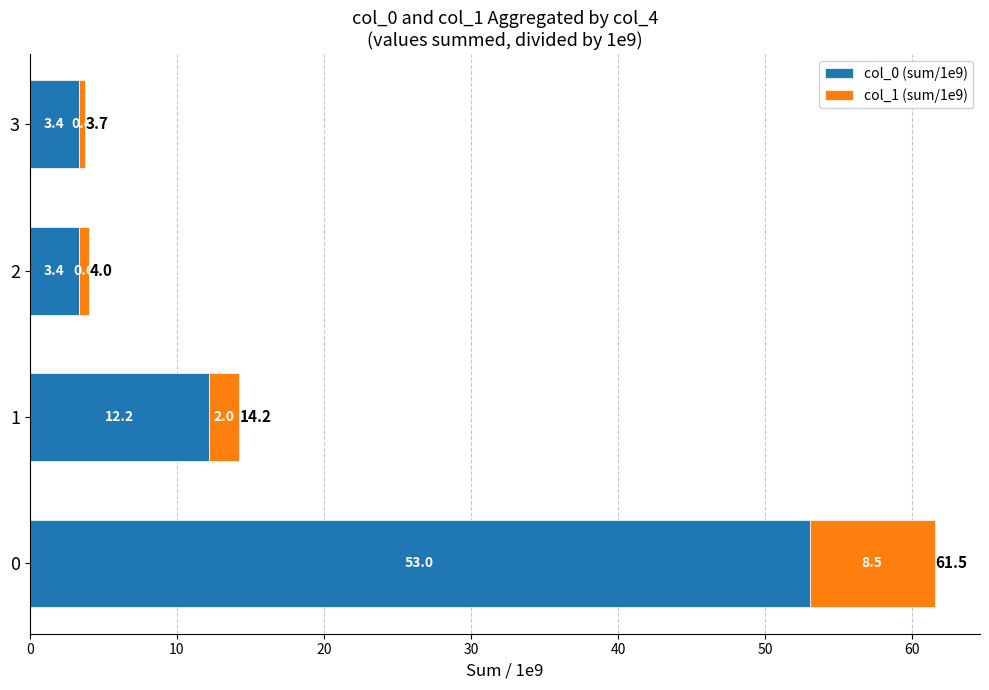

Is it true that col_0 (sum/1e9) equals 85.6 at 0?

False